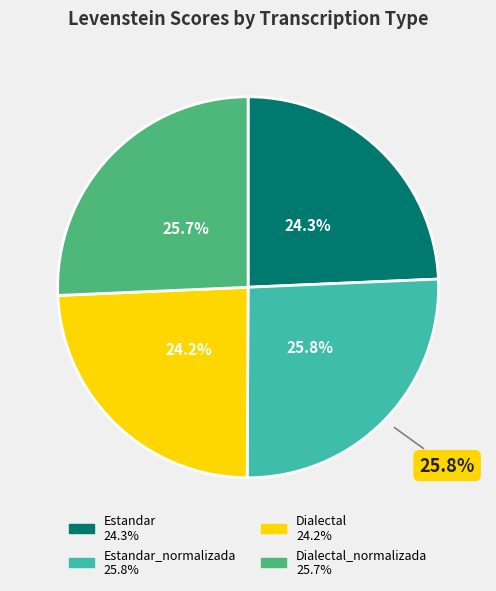

How many slices are in this pie chart?

4